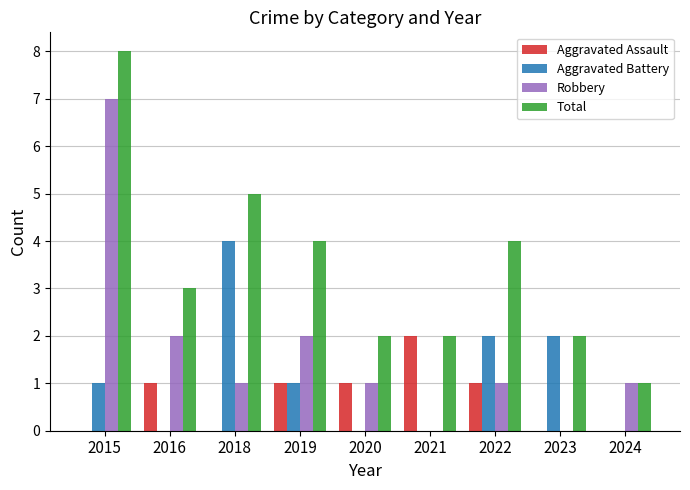

Which category has the highest value across all series?

2015